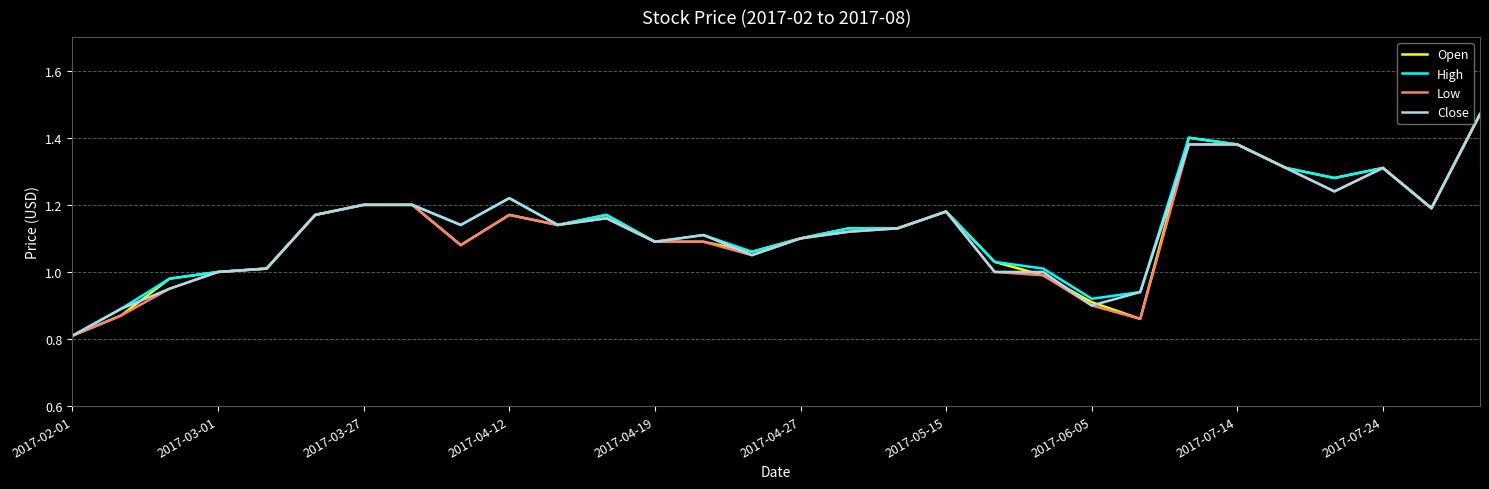

What is the lowest value of the High series?

0.8